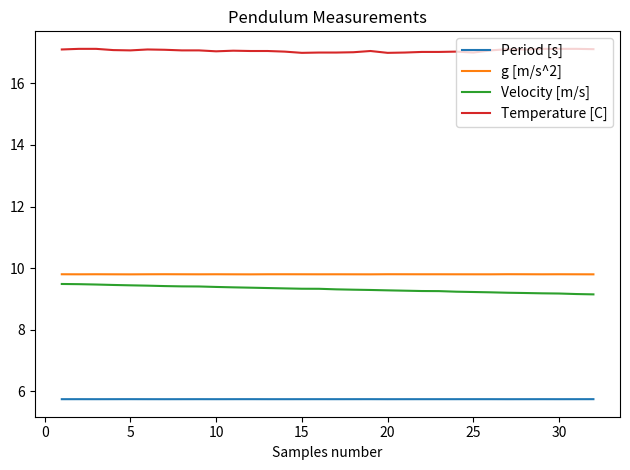

What is the difference between the maximum and minimum values in the Velocity [m/s] series?

0.3